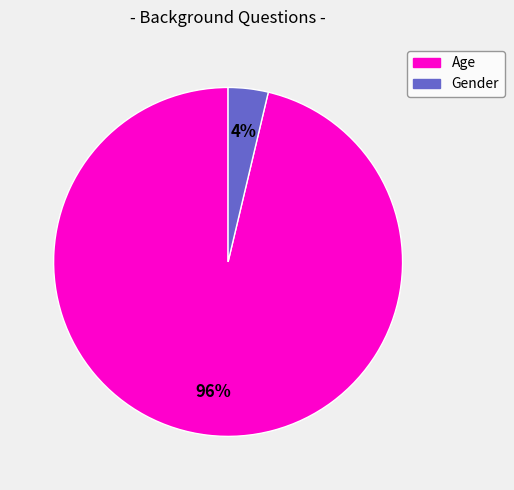

Which slice is the largest?

Age